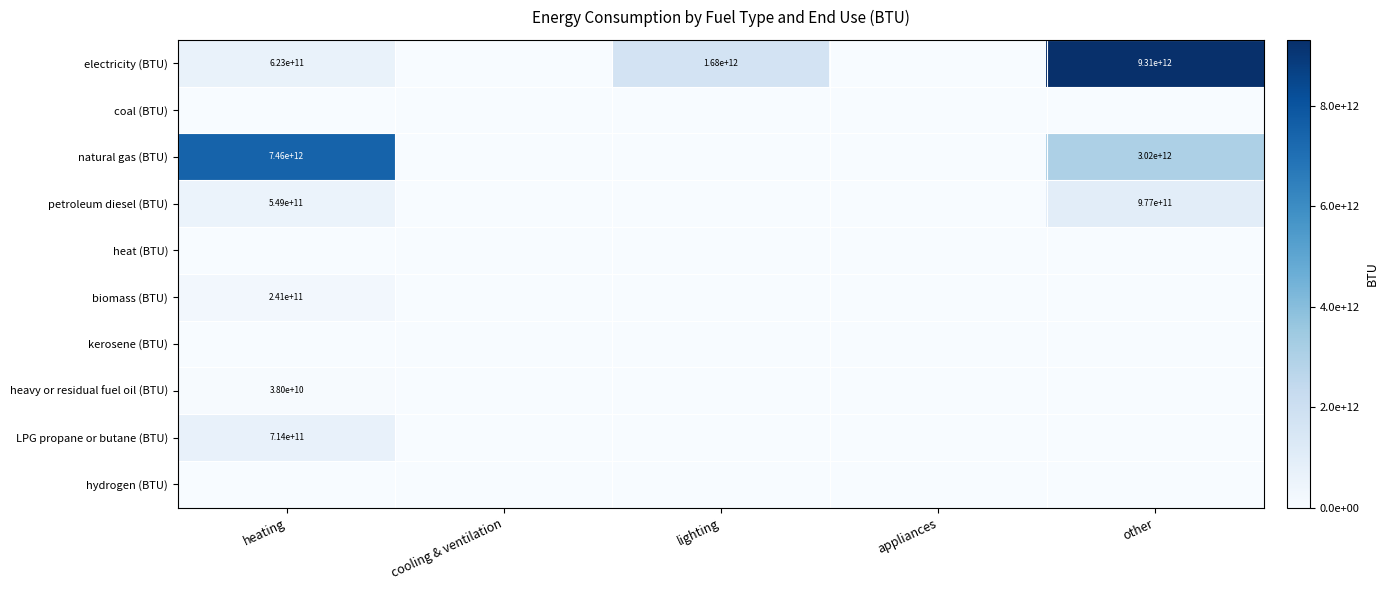

What is the greatest value displayed?

9310234756743.9